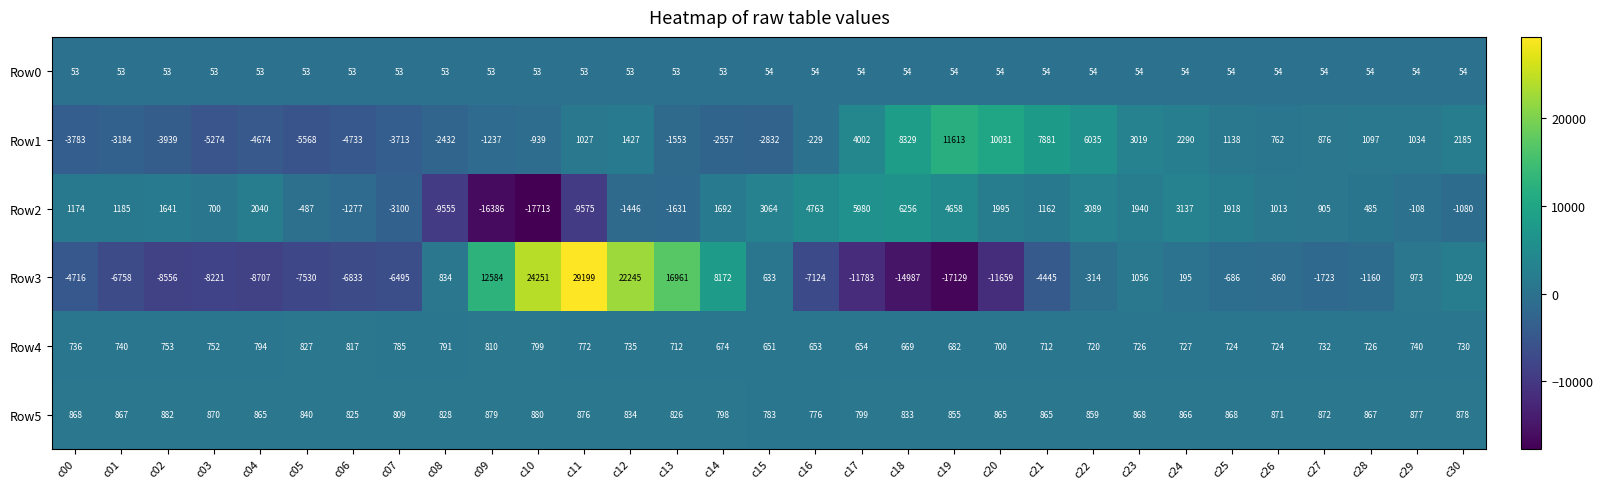

At which label does Row1 first exceed 762?

c11